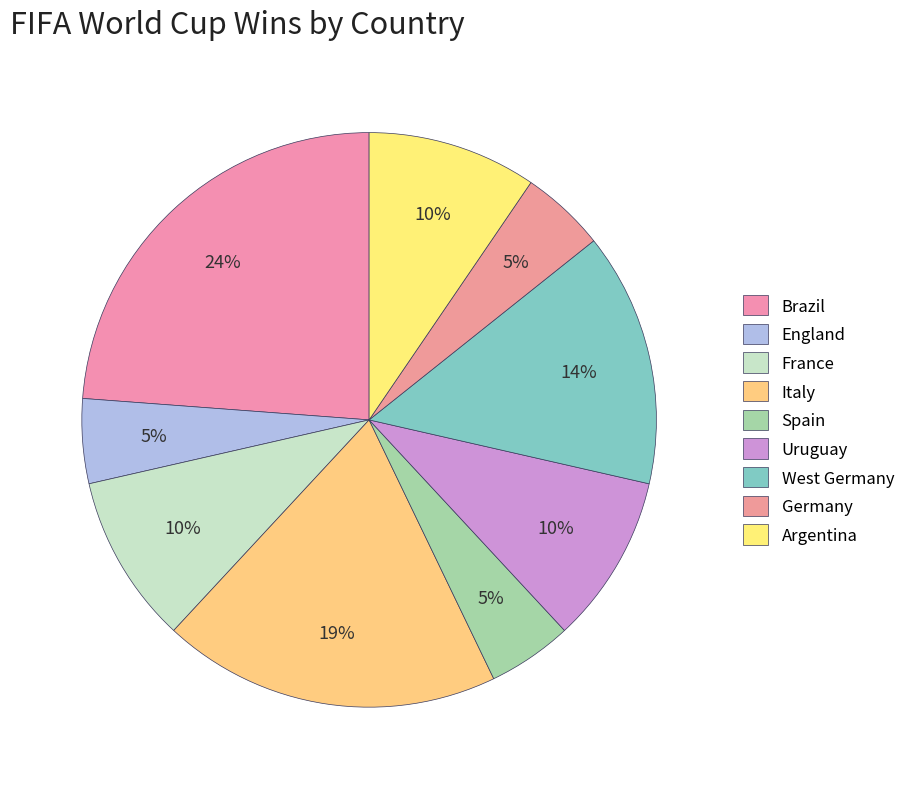

What percentage is NOT represented by Uruguay?

90.5%